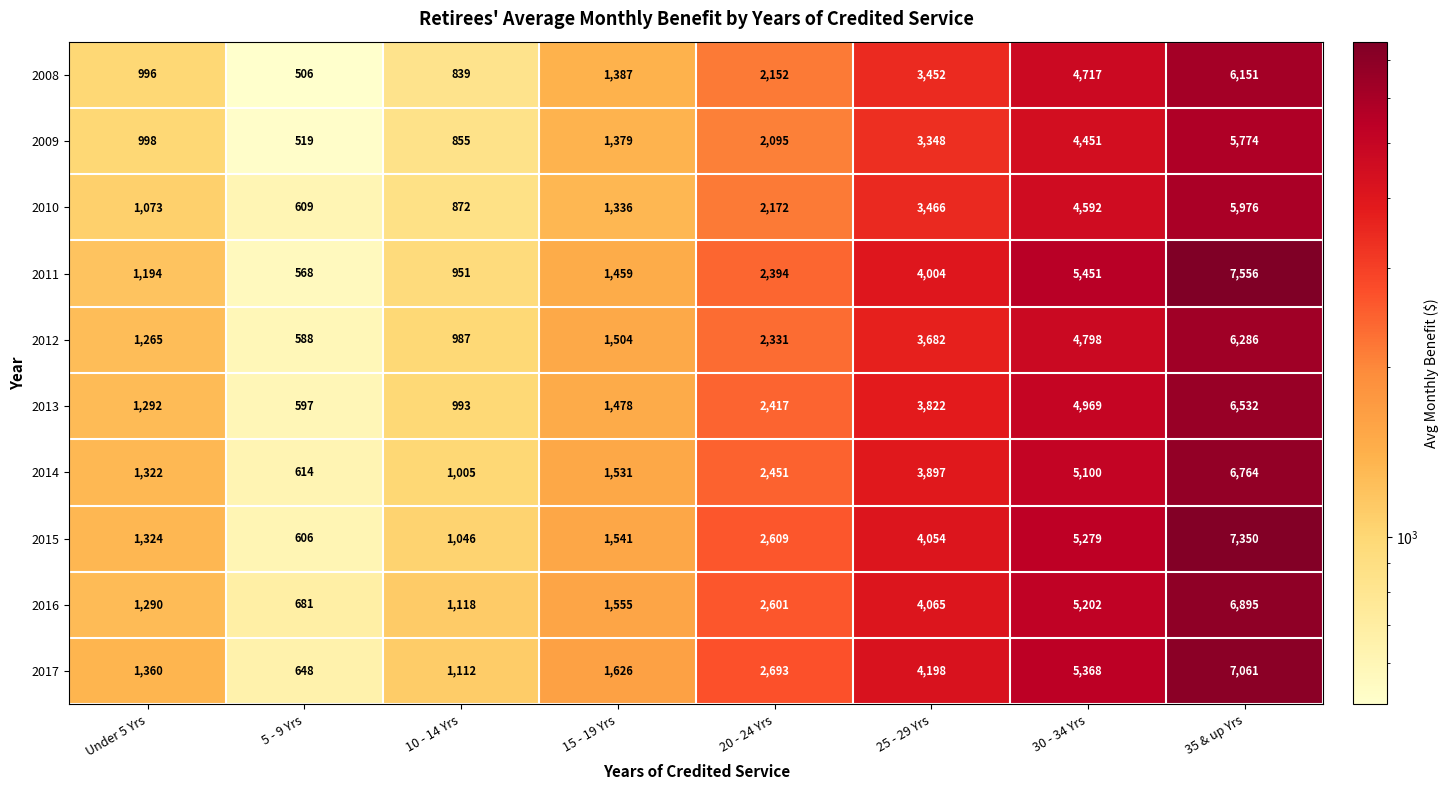

Which category has the highest value across all series?

35 & up Yrs